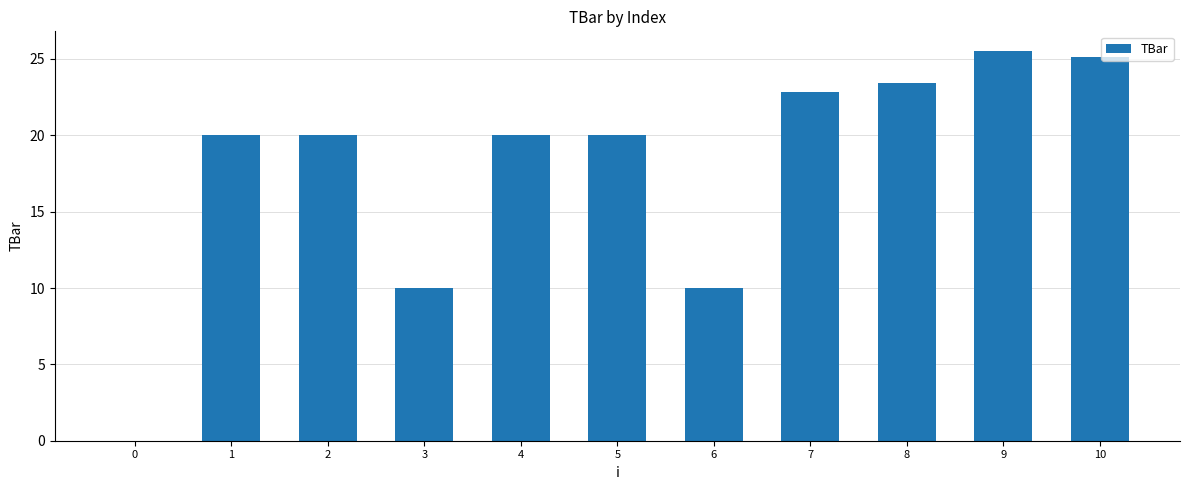

Reading left to right, extract all data points from this chart.

0.0	20.0	20.0	10.0	20.0	20.0	10.0	22.9	23.4	25.5	25.1